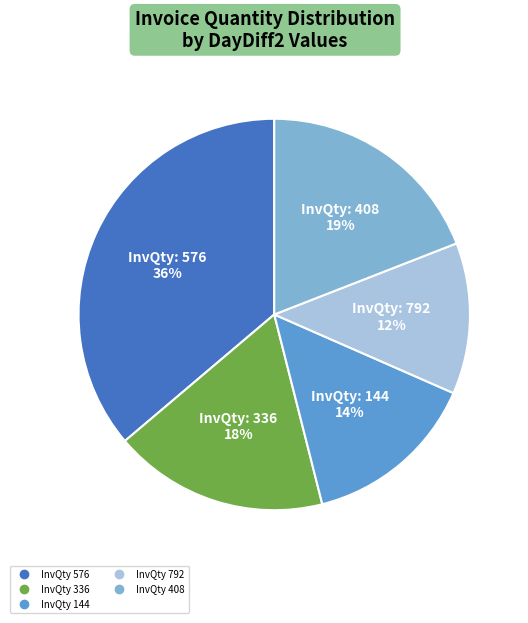

How many slices are in this pie chart?

5